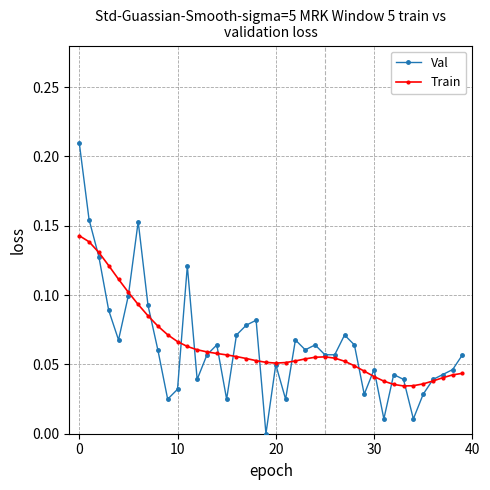

List the series in order of their peak value, highest first.

Val, Train